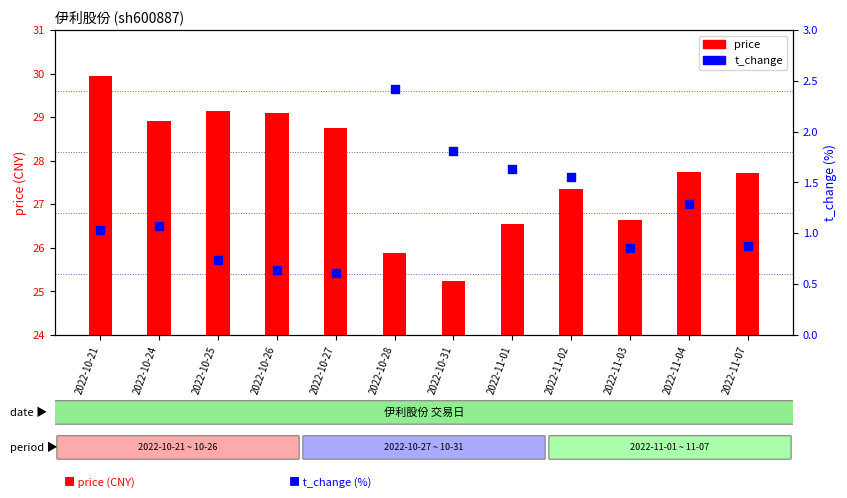

Which series has the largest total across all categories?

price